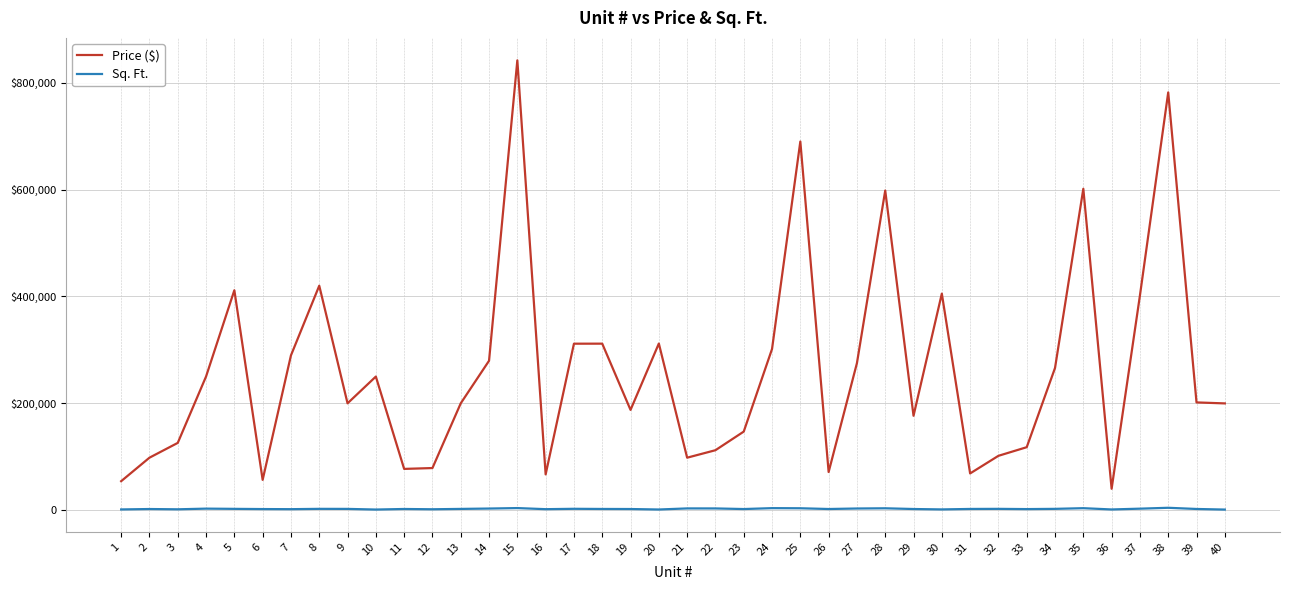

Reading left to right, transcribe all the data shown in this chart.

Price ($): 54000	98000	125700	250000	411500	56500	289500	420000	199800	249900	77000	78600	199800	279500	842000	66720	311450	311520	187500	311750	98000	112000	146850	301500	690000	71200	275000	598230	176500	405200	68521	101500	117650	266000	601500	39800	401500	782000	201500	199650
Sq. Ft.: 1100	1875	1350	2612	2190	1800	1605	2199	2120	900	1950	1420	2090	2770	3650	1600	2288	2000	1880	980	3011	2980	1850	3520	3300	1905	2850	3250	1900	1150	2015	2190	1750	2190	3450	1064	2540	4200	1980	850